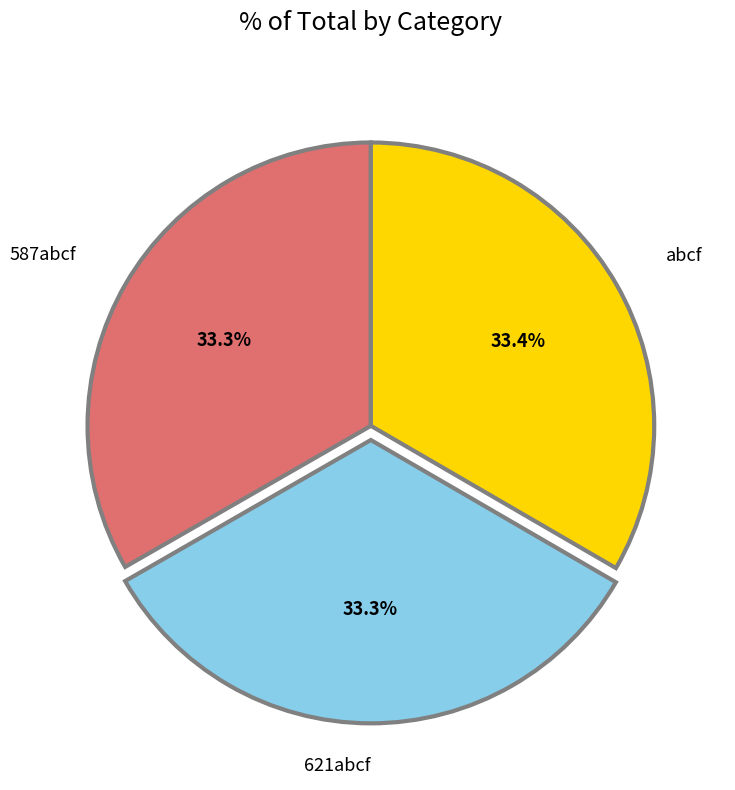

To the nearest percent, what portion does 587abcf represent?

33%